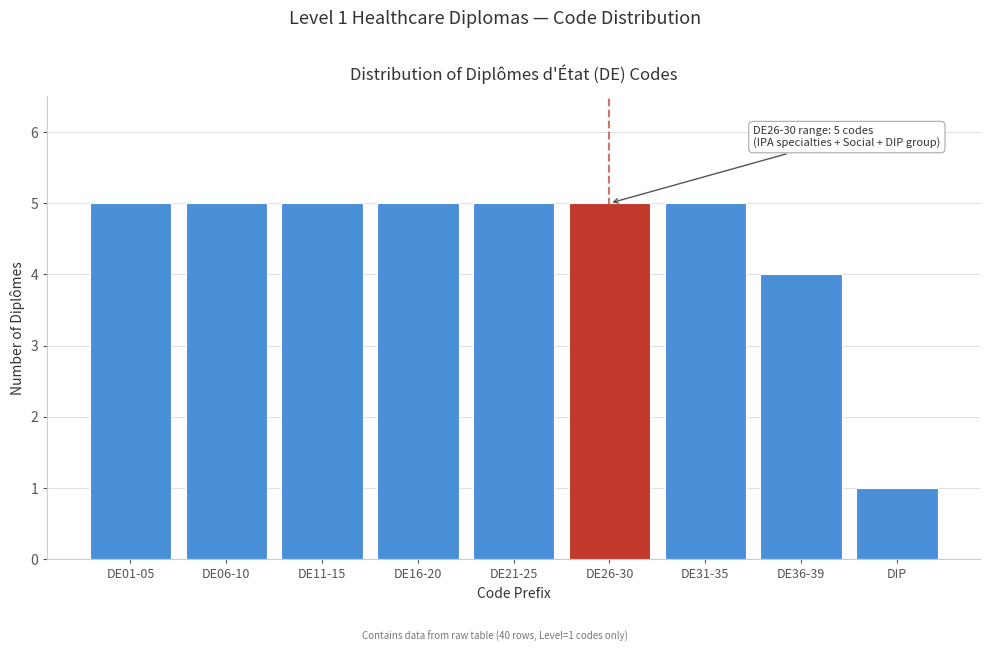

Reading left to right, transcribe all the data shown in this chart.

5	5	5	5	5	5	5	4	1